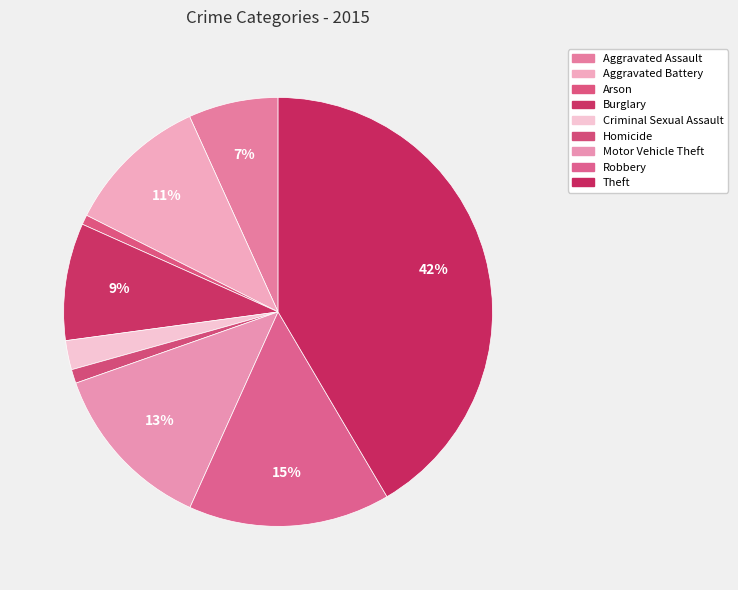

Rank the categories by value from highest to lowest.

Theft, Robbery, Motor Vehicle Theft, Aggravated Battery, Burglary, Aggravated Assault, Criminal Sexual Assault, Homicide, Arson